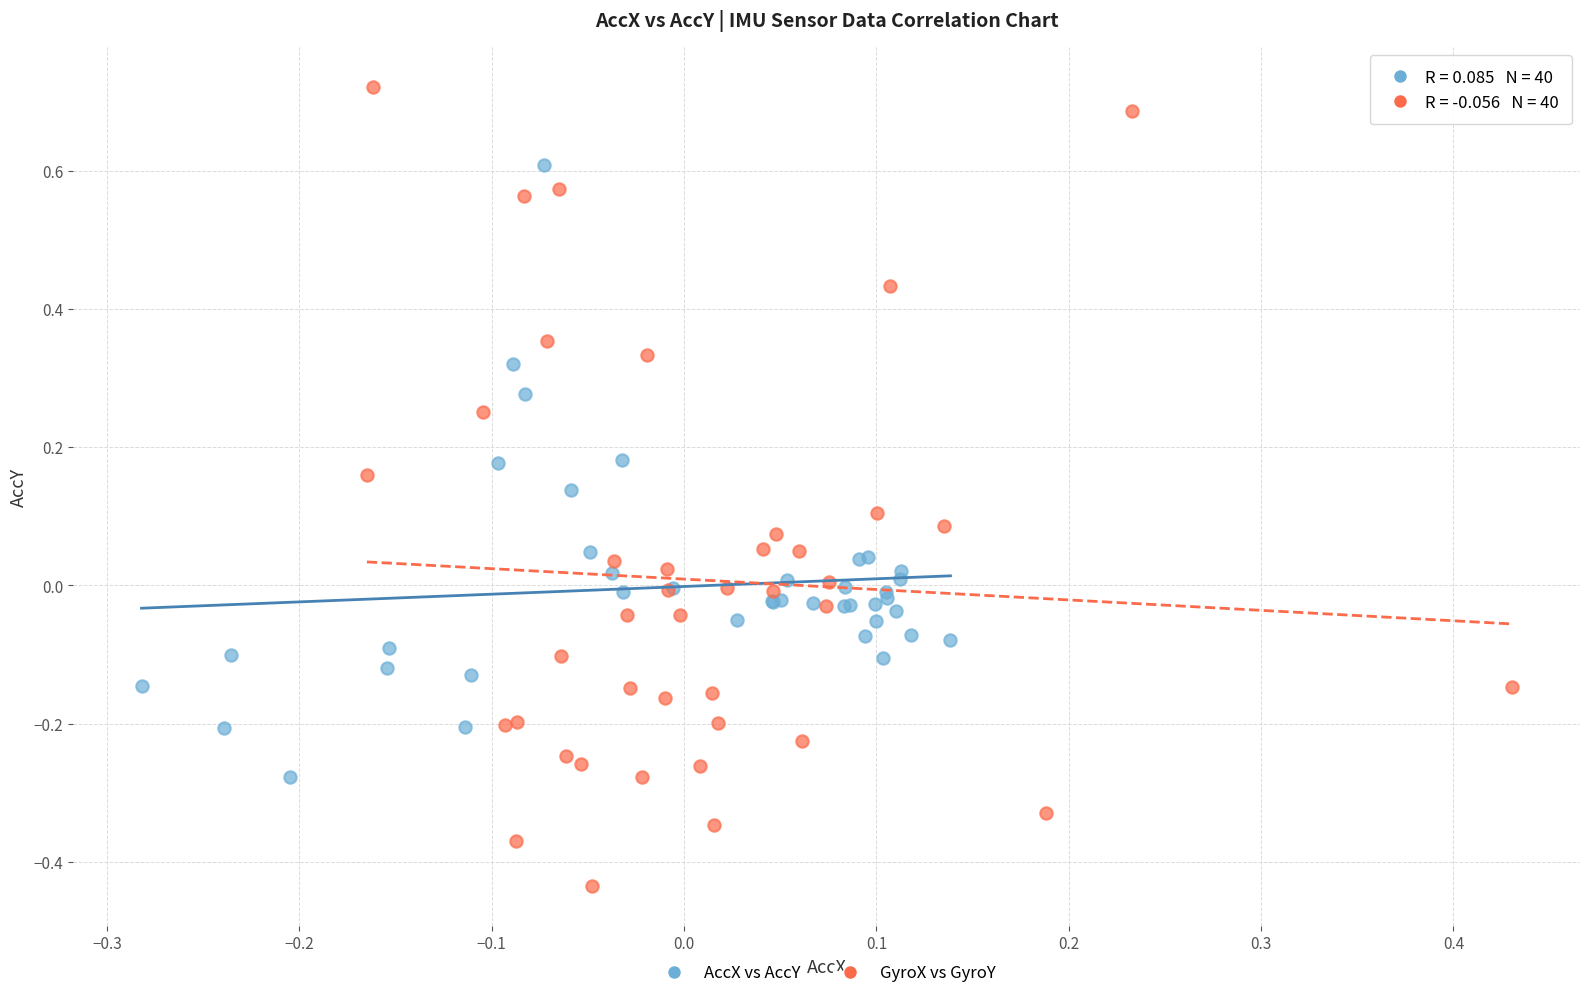

Which series reaches the maximum Y coordinate?

GyroX vs GyroY